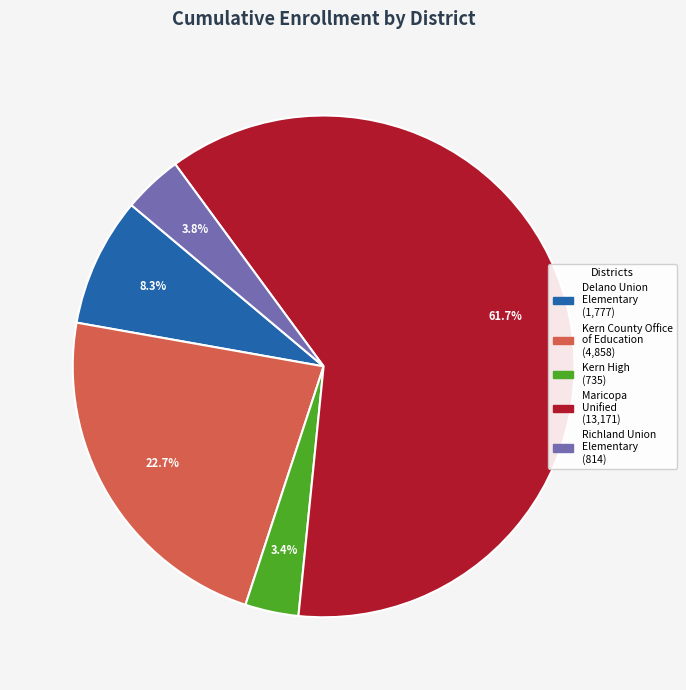

What is the ratio of the value at Richland Union Elementary to the value at Kern High?

1.1